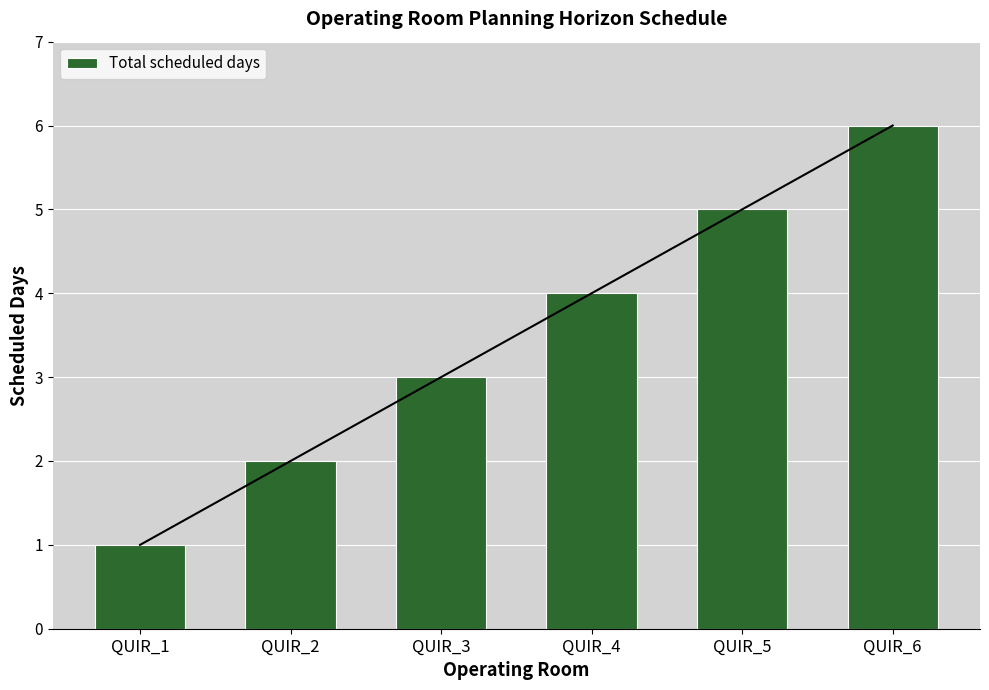

Reading left to right, extract all data points from this chart.

1	2	3	4	5	6